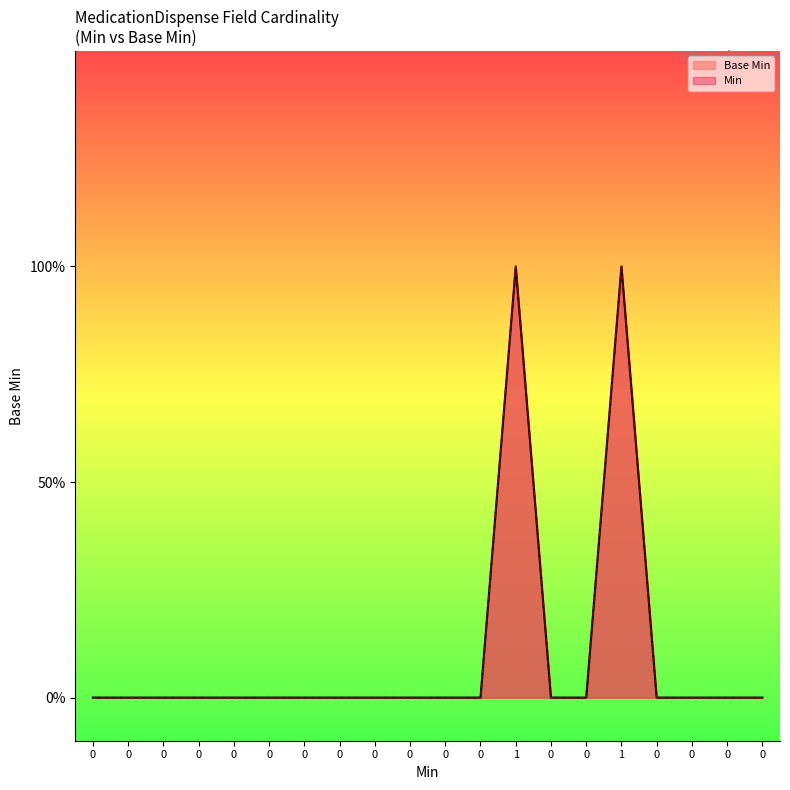

Is it true that the value at 0 is -1?

False